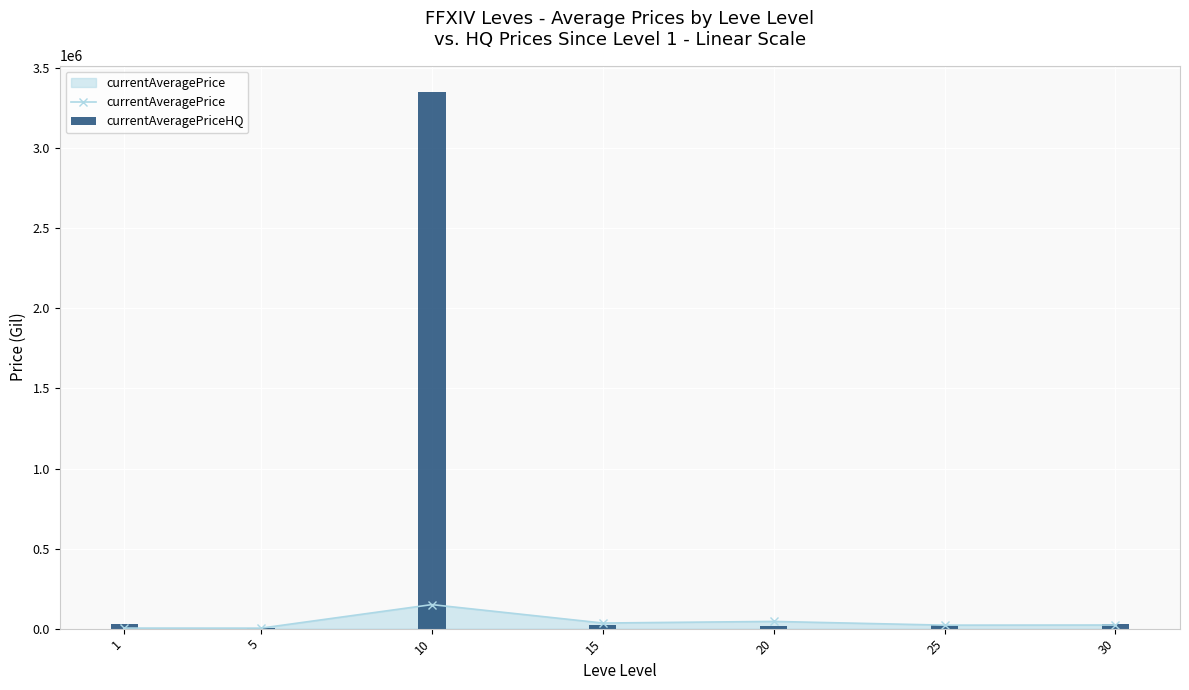

What is the difference between the maximum and minimum values in the currentAveragePrice series?

146985.0